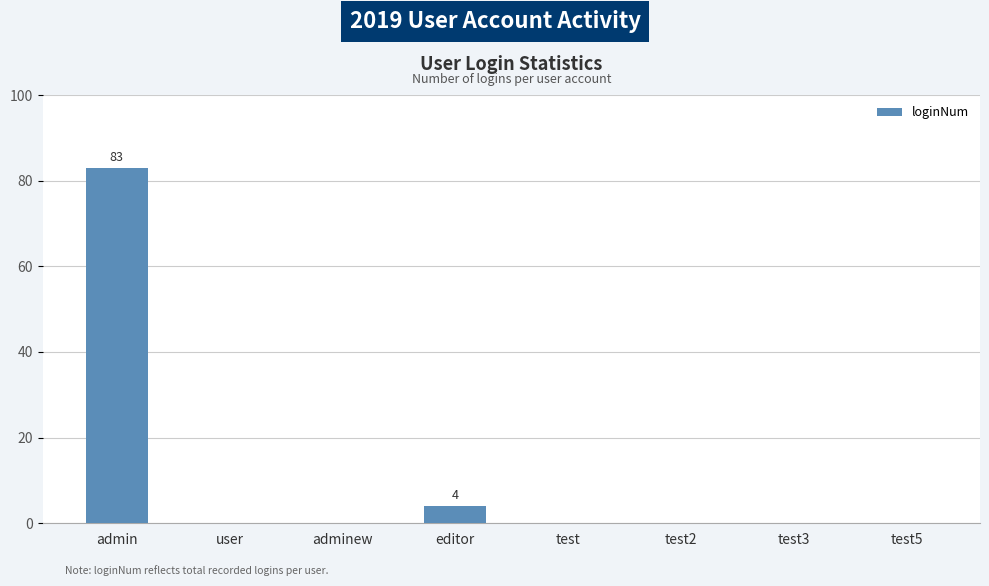

True or false: the data shows 83 at admin.

True